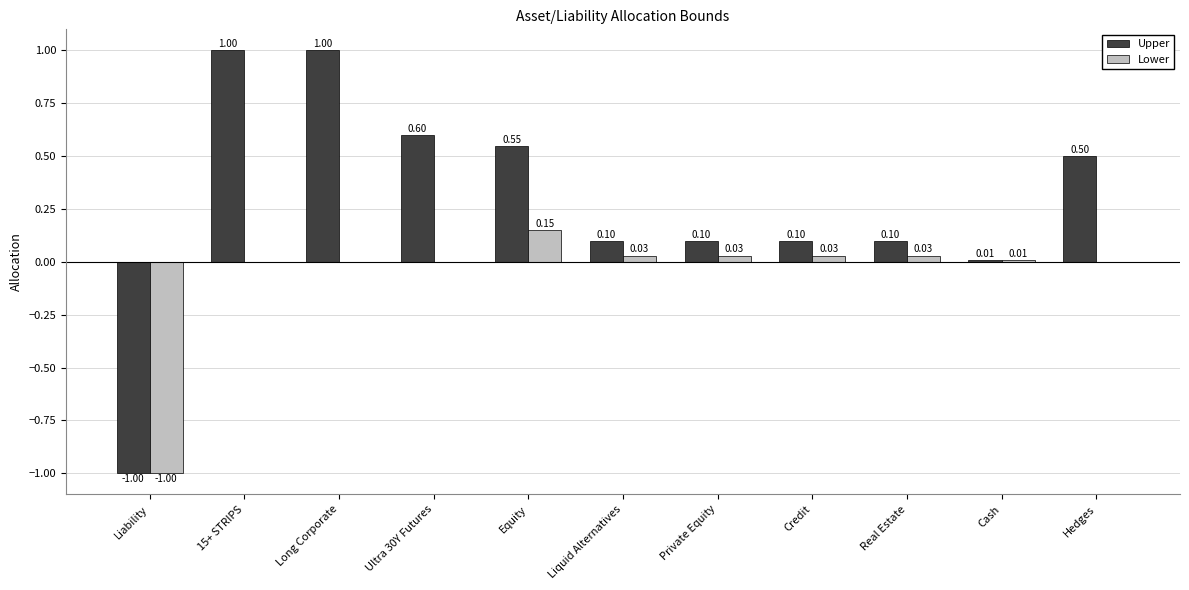

Which series has the largest range (max minus min)?

Upper